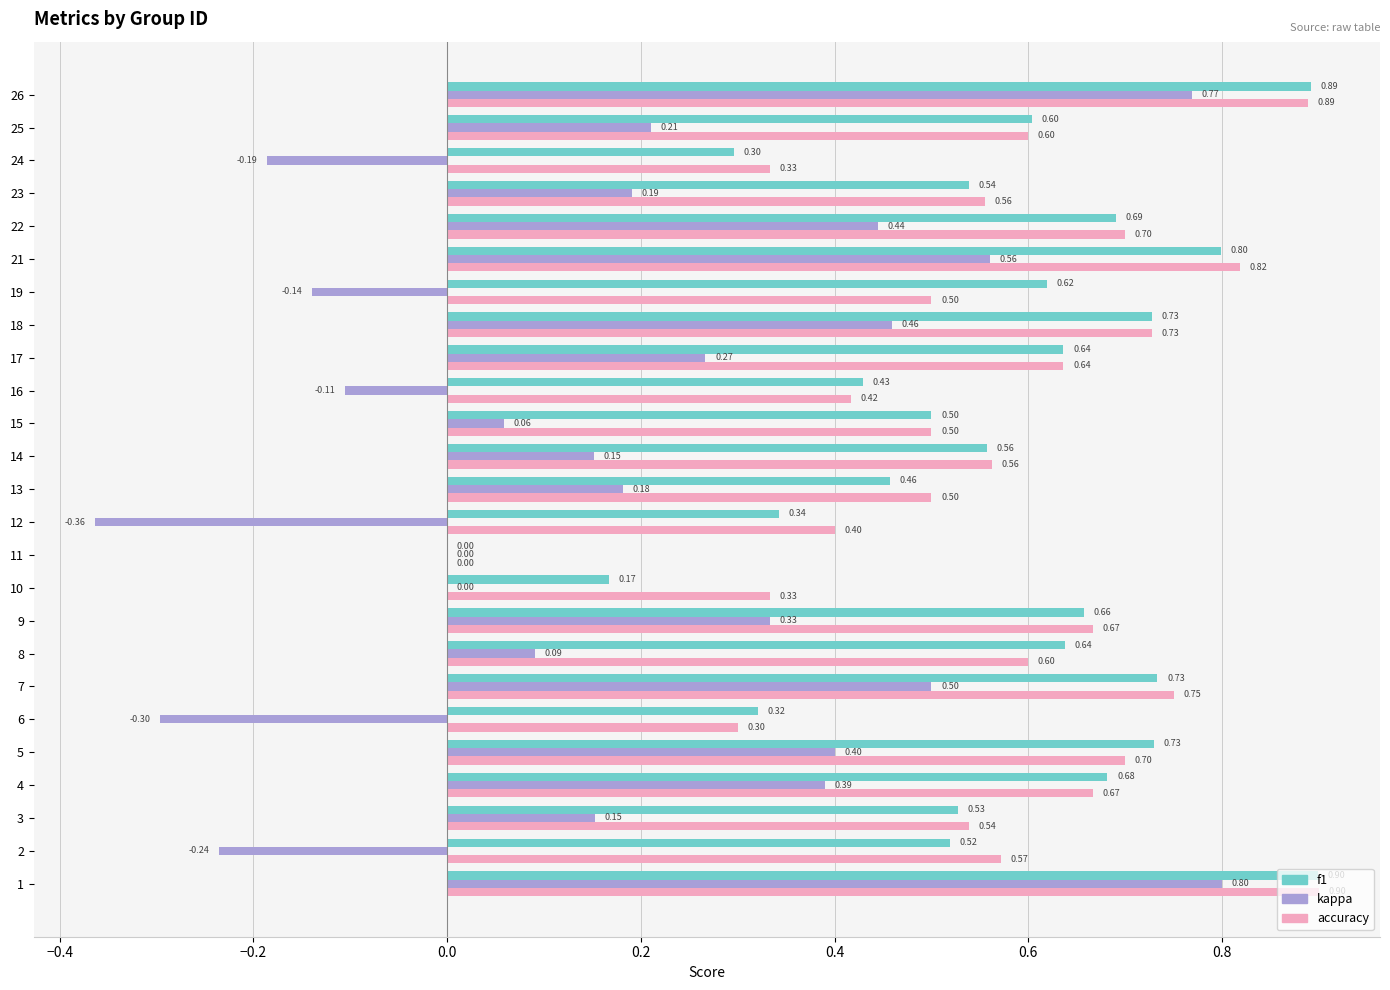

Which series has the largest total across all categories?

accuracy